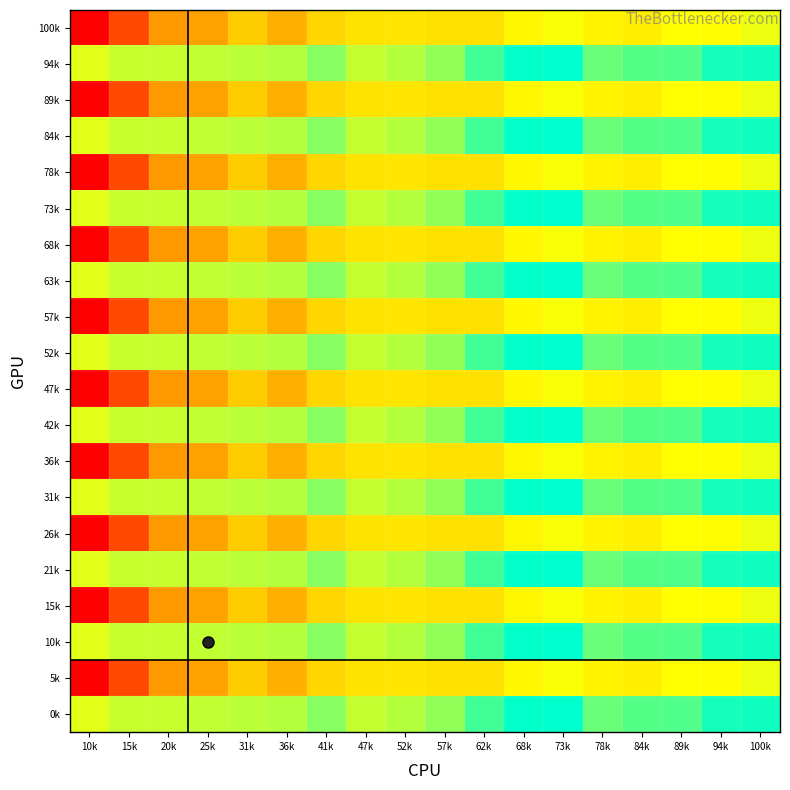

Reading left to right, transcribe all the data shown in this chart.

100k: 10k=39.6	15k=43.1	20k=46.8	25k=47.3	31k=49.2	36k=47.9	41k=49.7	47k=50.4	52k=50.4	57k=50.2	62k=50.2	68k=51.3	73k=51.8	78k=51.0	84k=50.8	89k=51.7	94k=51.5	100k=52.0
94k: 10k=52.3	15k=53.0	20k=53.0	25k=53.1	31k=53.3	36k=53.4	41k=54.5	47k=53.0	52k=53.4	57k=54.2	62k=56.1	68k=57.5	73k=57.6	78k=55.1	84k=55.6	89k=55.7	94k=57.1	100k=57.3
89k: 10k=39.6	15k=43.1	20k=46.8	25k=47.3	31k=49.2	36k=47.9	41k=49.7	47k=50.4	52k=50.4	57k=50.2	62k=50.2	68k=51.3	73k=51.8	78k=51.0	84k=50.8	89k=51.7	94k=51.5	100k=52.0
84k: 10k=52.3	15k=53.0	20k=53.0	25k=53.1	31k=53.3	36k=53.4	41k=54.5	47k=53.0	52k=53.4	57k=54.2	62k=56.1	68k=57.5	73k=57.6	78k=55.1	84k=55.6	89k=55.7	94k=57.1	100k=57.3
78k: 10k=39.6	15k=43.1	20k=46.8	25k=47.3	31k=49.2	36k=47.9	41k=49.7	47k=50.4	52k=50.4	57k=50.2	62k=50.2	68k=51.3	73k=51.8	78k=51.0	84k=50.8	89k=51.7	94k=51.5	100k=52.0
73k: 10k=52.3	15k=53.0	20k=53.0	25k=53.1	31k=53.3	36k=53.4	41k=54.5	47k=53.0	52k=53.4	57k=54.2	62k=56.1	68k=57.5	73k=57.6	78k=55.1	84k=55.6	89k=55.7	94k=57.1	100k=57.3
68k: 10k=39.6	15k=43.1	20k=46.8	25k=47.3	31k=49.2	36k=47.9	41k=49.7	47k=50.4	52k=50.4	57k=50.2	62k=50.2	68k=51.3	73k=51.8	78k=51.0	84k=50.8	89k=51.7	94k=51.5	100k=52.0
63k: 10k=52.3	15k=53.0	20k=53.0	25k=53.1	31k=53.3	36k=53.4	41k=54.5	47k=53.0	52k=53.4	57k=54.2	62k=56.1	68k=57.5	73k=57.6	78k=55.1	84k=55.6	89k=55.7	94k=57.1	100k=57.3
57k: 10k=39.6	15k=43.1	20k=46.8	25k=47.3	31k=49.2	36k=47.9	41k=49.7	47k=50.4	52k=50.4	57k=50.2	62k=50.2	68k=51.3	73k=51.8	78k=51.0	84k=50.8	89k=51.7	94k=51.5	100k=52.0
52k: 10k=52.3	15k=53.0	20k=53.0	25k=53.1	31k=53.3	36k=53.4	41k=54.5	47k=53.0	52k=53.4	57k=54.2	62k=56.1	68k=57.5	73k=57.6	78k=55.1	84k=55.6	89k=55.7	94k=57.1	100k=57.3
47k: 10k=39.6	15k=43.1	20k=46.8	25k=47.3	31k=49.2	36k=47.9	41k=49.7	47k=50.4	52k=50.4	57k=50.2	62k=50.2	68k=51.3	73k=51.8	78k=51.0	84k=50.8	89k=51.7	94k=51.5	100k=52.0
42k: 10k=52.3	15k=53.0	20k=53.0	25k=53.1	31k=53.3	36k=53.4	41k=54.5	47k=53.0	52k=53.4	57k=54.2	62k=56.1	68k=57.5	73k=57.6	78k=55.1	84k=55.6	89k=55.7	94k=57.1	100k=57.3
36k: 10k=39.6	15k=43.1	20k=46.8	25k=47.3	31k=49.2	36k=47.9	41k=49.7	47k=50.4	52k=50.4	57k=50.2	62k=50.2	68k=51.3	73k=51.8	78k=51.0	84k=50.8	89k=51.7	94k=51.5	100k=52.0
31k: 10k=52.3	15k=53.0	20k=53.0	25k=53.1	31k=53.3	36k=53.4	41k=54.5	47k=53.0	52k=53.4	57k=54.2	62k=56.1	68k=57.5	73k=57.6	78k=55.1	84k=55.6	89k=55.7	94k=57.1	100k=57.3
26k: 10k=39.6	15k=43.1	20k=46.8	25k=47.3	31k=49.2	36k=47.9	41k=49.7	47k=50.4	52k=50.4	57k=50.2	62k=50.2	68k=51.3	73k=51.8	78k=51.0	84k=50.8	89k=51.7	94k=51.5	100k=52.0
21k: 10k=52.3	15k=53.0	20k=53.0	25k=53.1	31k=53.3	36k=53.4	41k=54.5	47k=53.0	52k=53.4	57k=54.2	62k=56.1	68k=57.5	73k=57.6	78k=55.1	84k=55.6	89k=55.7	94k=57.1	100k=57.3
15k: 10k=39.6	15k=43.1	20k=46.8	25k=47.3	31k=49.2	36k=47.9	41k=49.7	47k=50.4	52k=50.4	57k=50.2	62k=50.2	68k=51.3	73k=51.8	78k=51.0	84k=50.8	89k=51.7	94k=51.5	100k=52.0
10k: 10k=52.3	15k=53.0	20k=53.0	25k=53.1	31k=53.3	36k=53.4	41k=54.5	47k=53.0	52k=53.4	57k=54.2	62k=56.1	68k=57.5	73k=57.6	78k=55.1	84k=55.6	89k=55.7	94k=57.1	100k=57.3
5k: 10k=39.6	15k=43.1	20k=46.8	25k=47.3	31k=49.2	36k=47.9	41k=49.7	47k=50.4	52k=50.4	57k=50.2	62k=50.2	68k=51.3	73k=51.8	78k=51.0	84k=50.8	89k=51.7	94k=51.5	100k=52.0
0k: 10k=52.3	15k=53.0	20k=53.0	25k=53.1	31k=53.3	36k=53.4	41k=54.5	47k=53.0	52k=53.4	57k=54.2	62k=56.1	68k=57.5	73k=57.6	78k=55.1	84k=55.6	89k=55.7	94k=57.1	100k=57.3